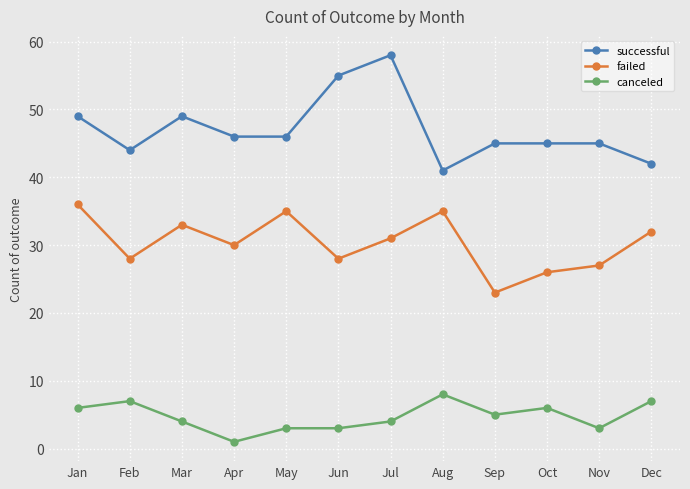

Where is the first local minimum for successful?

Feb